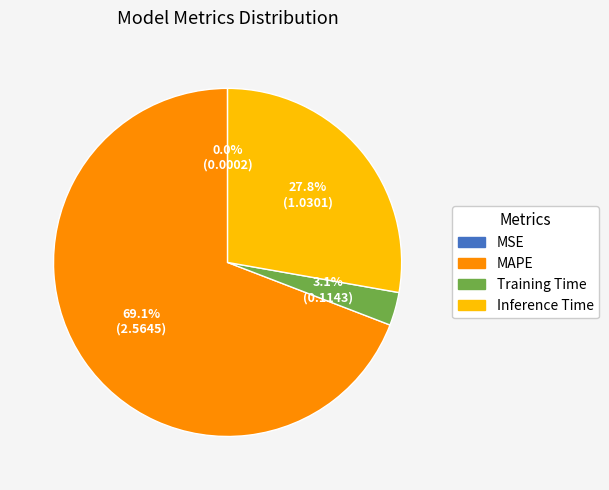

Does Training Time account for over 50% of the chart?

No